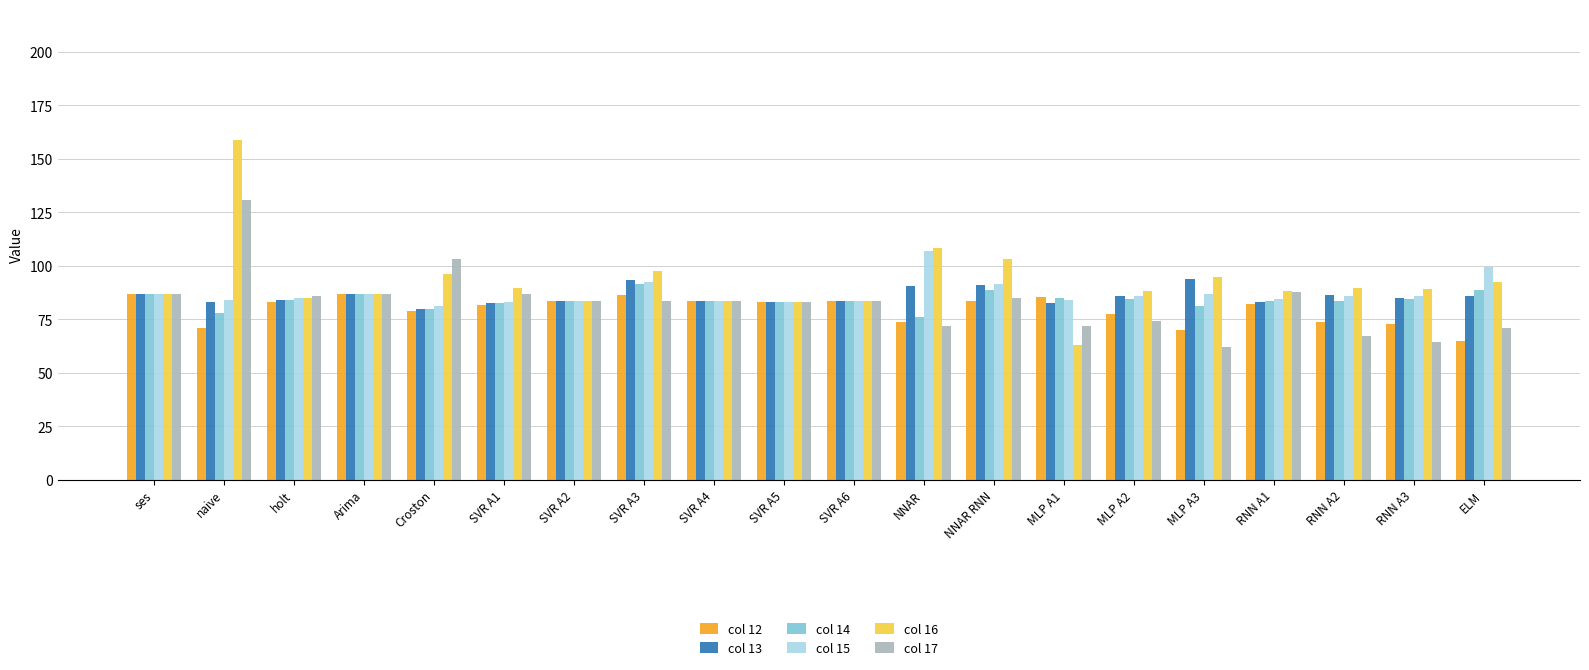

How many bars are there in total?

120